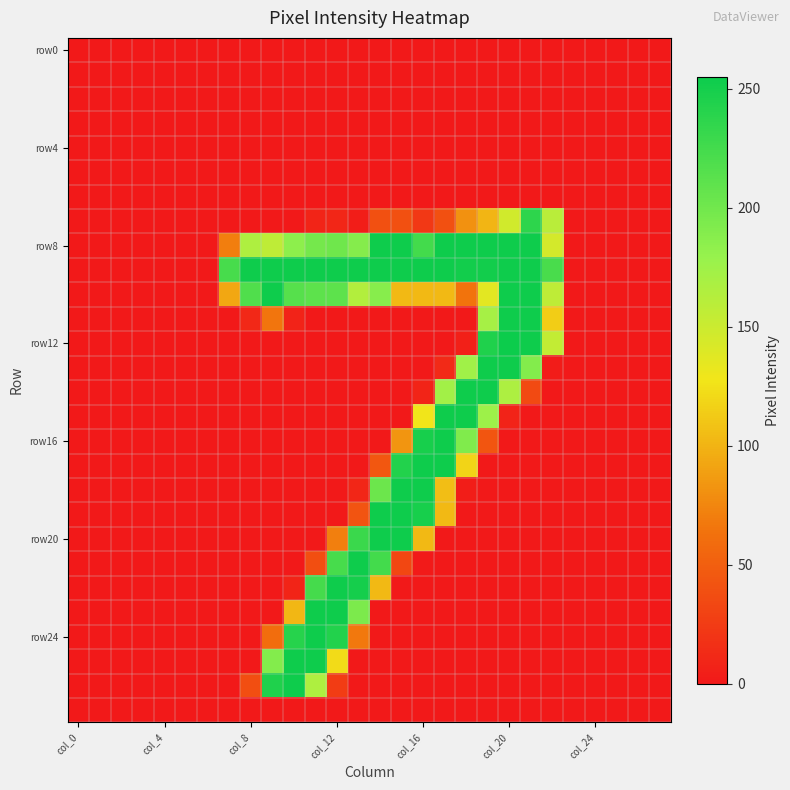

How many series are shown in this chart?

28